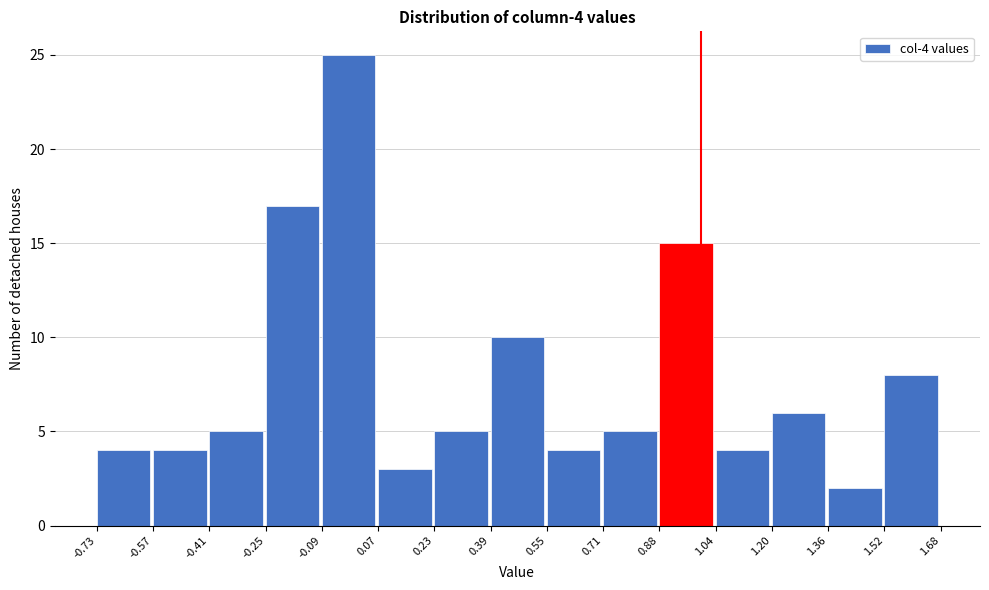

Which range on the x-axis has the tallest bar?

-0.09 to 0.07